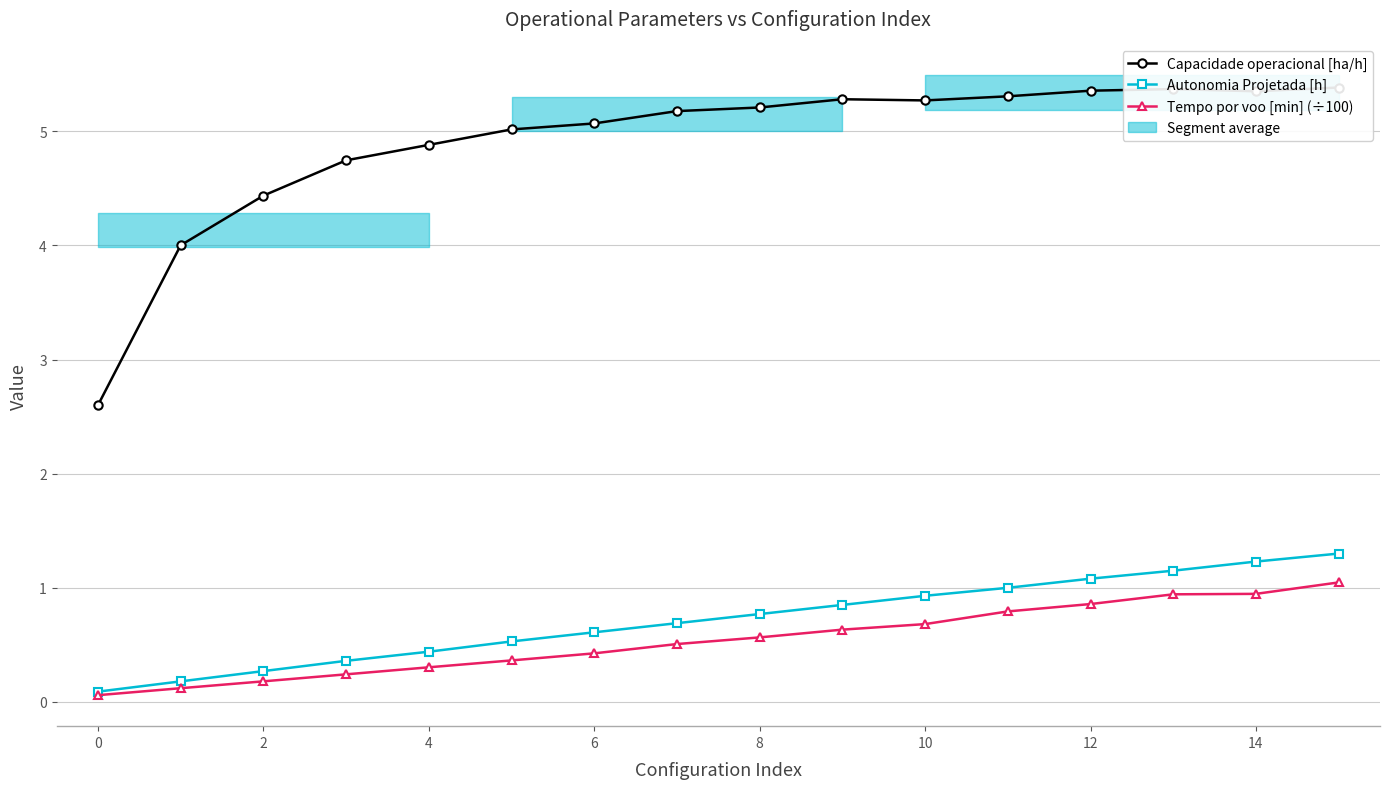

What is the sum of all Capacidade operacional [ha/h] values?

78.5